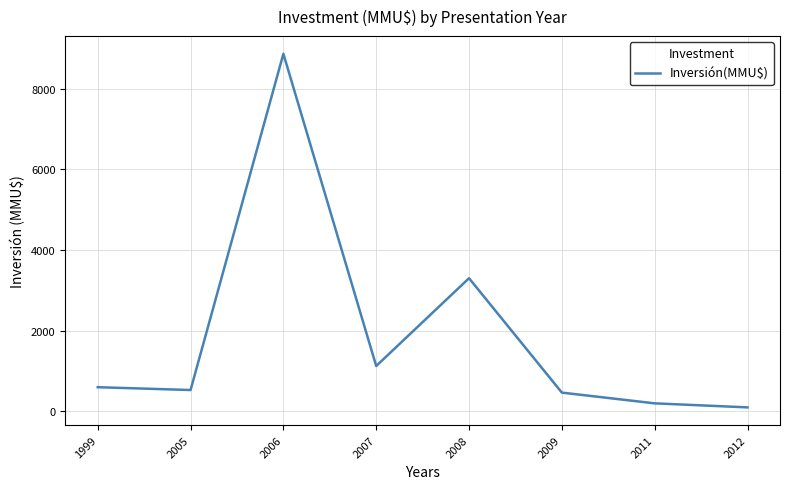

Reading left to right, list all the values displayed in this chart.

1999=600	2005=530	2006=8860	2007=1125	2008=3300	2009=466	2011=200	2012=100